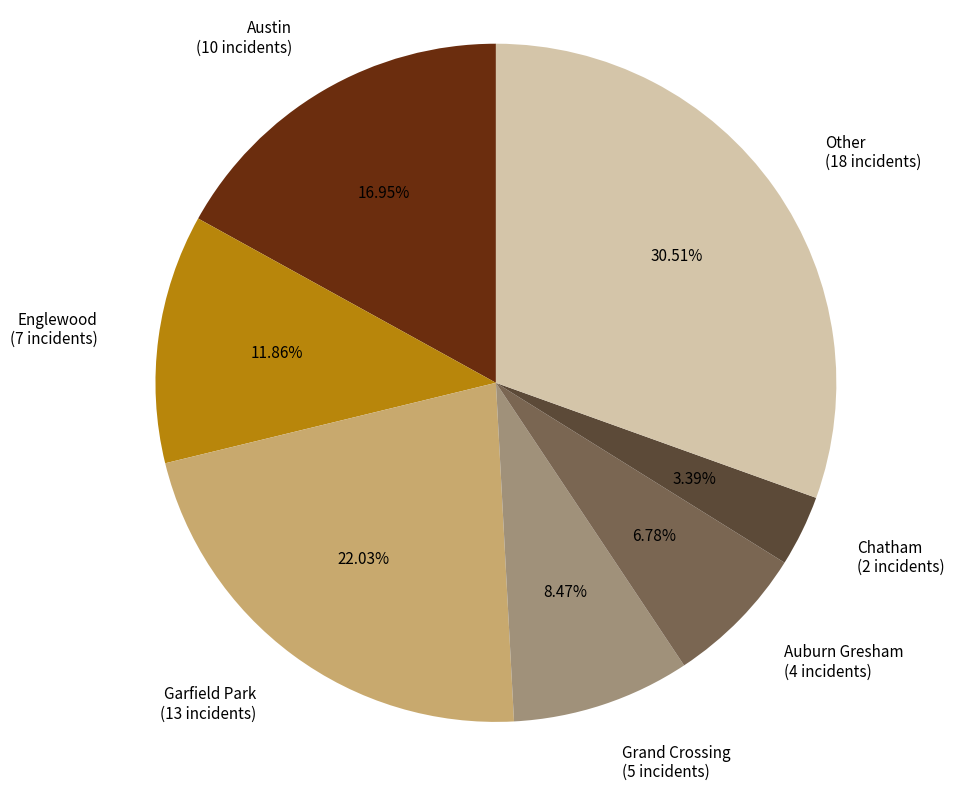

Is it true that Auburn Gresham is 14% of the pie?

False